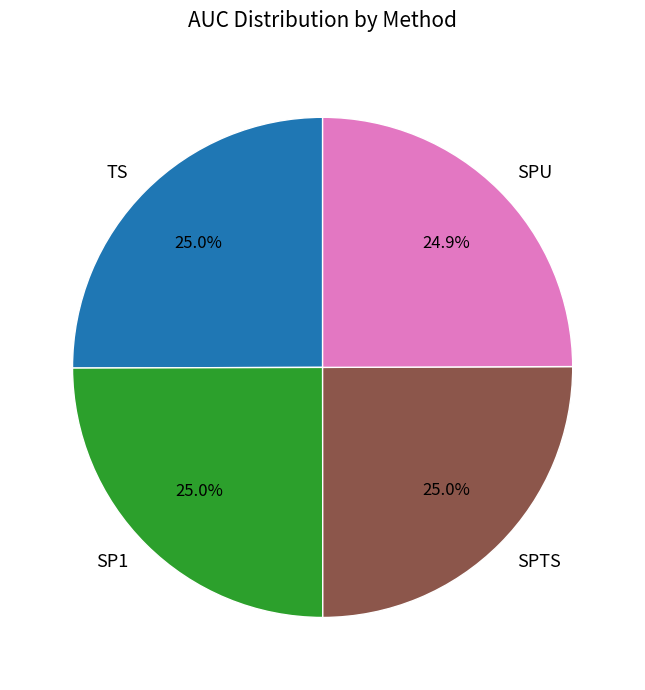

To the nearest percent, what is the average slice percentage?

25%